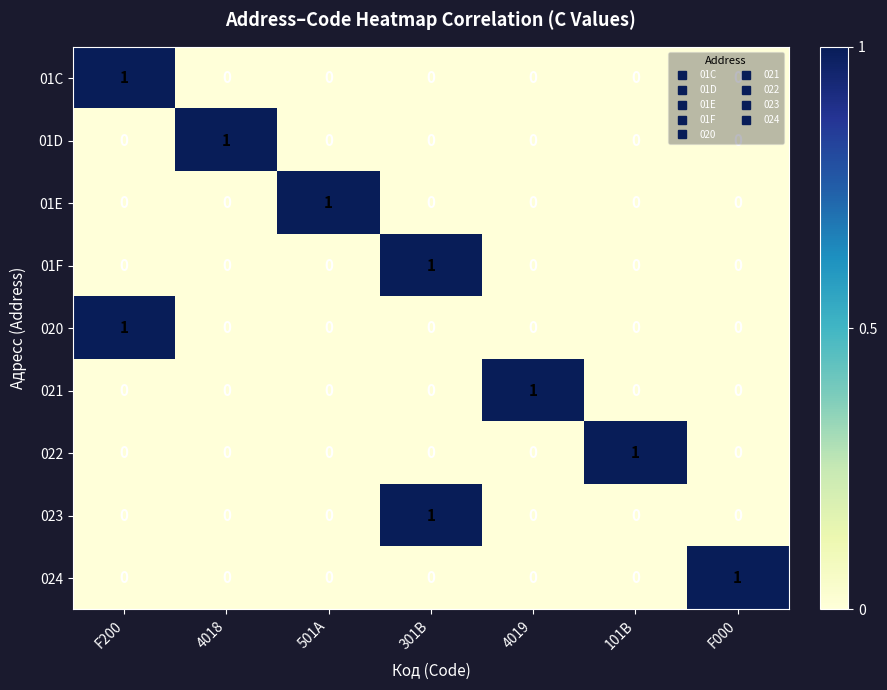

At how many categories does at least one series exceed 0?

7